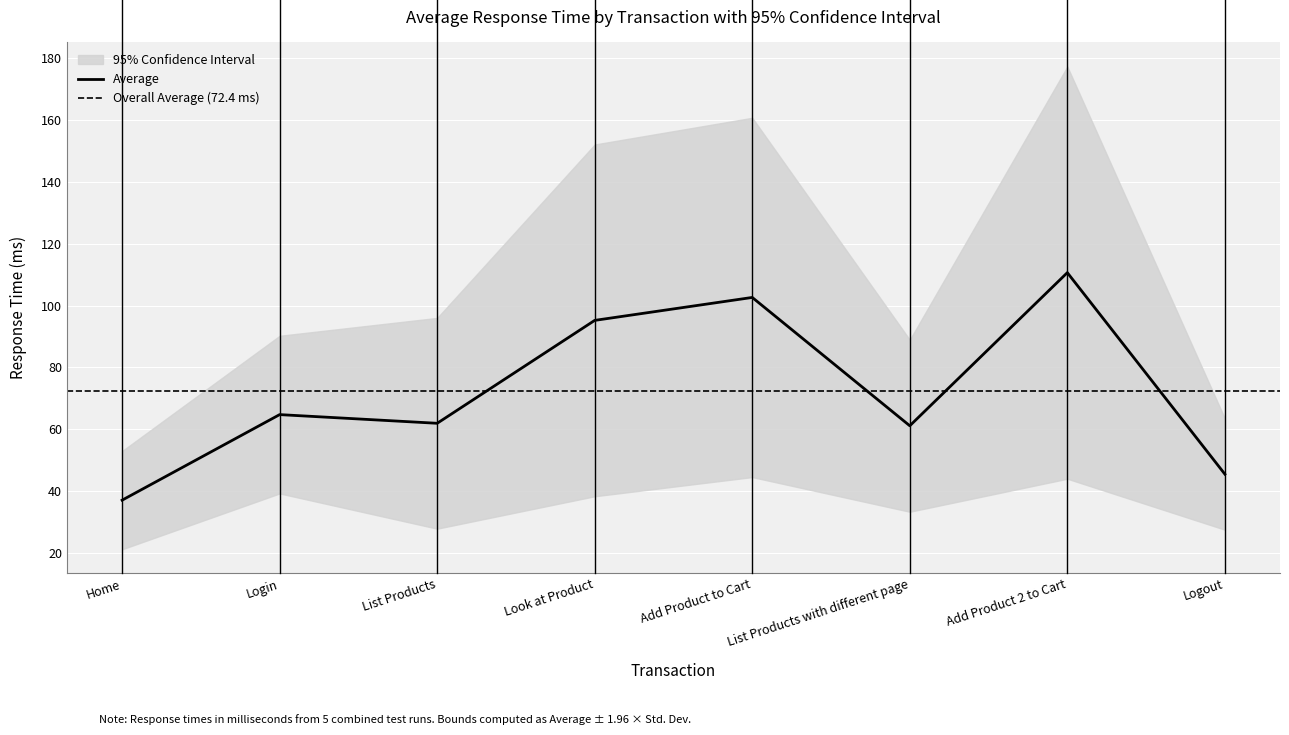

True or false: Average has a value of 45.6 at Logout.

True